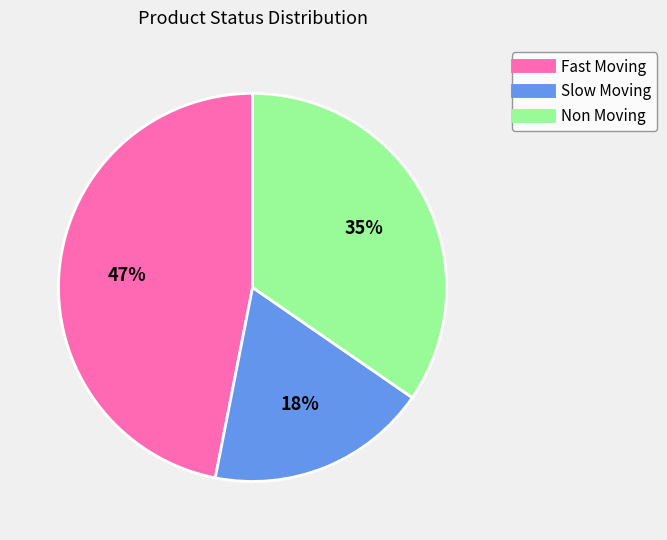

Which slice is the smallest?

Slow Moving